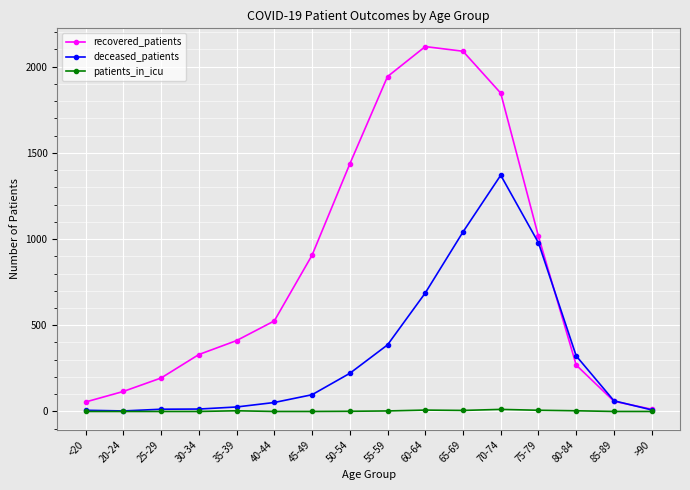

Is this an area chart (filled region under the line)?

No